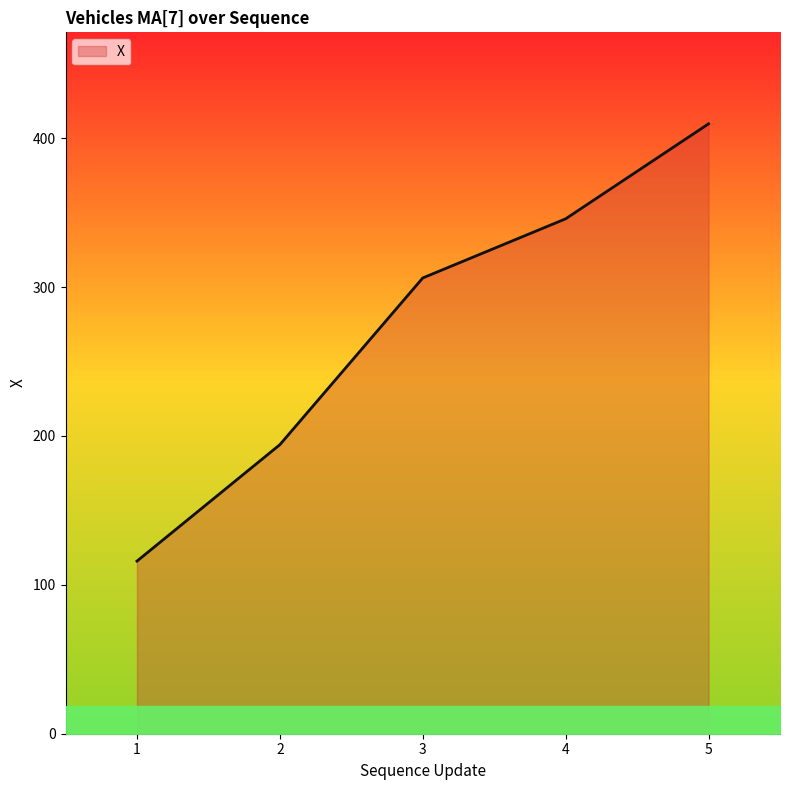

What is the average value?

274.4